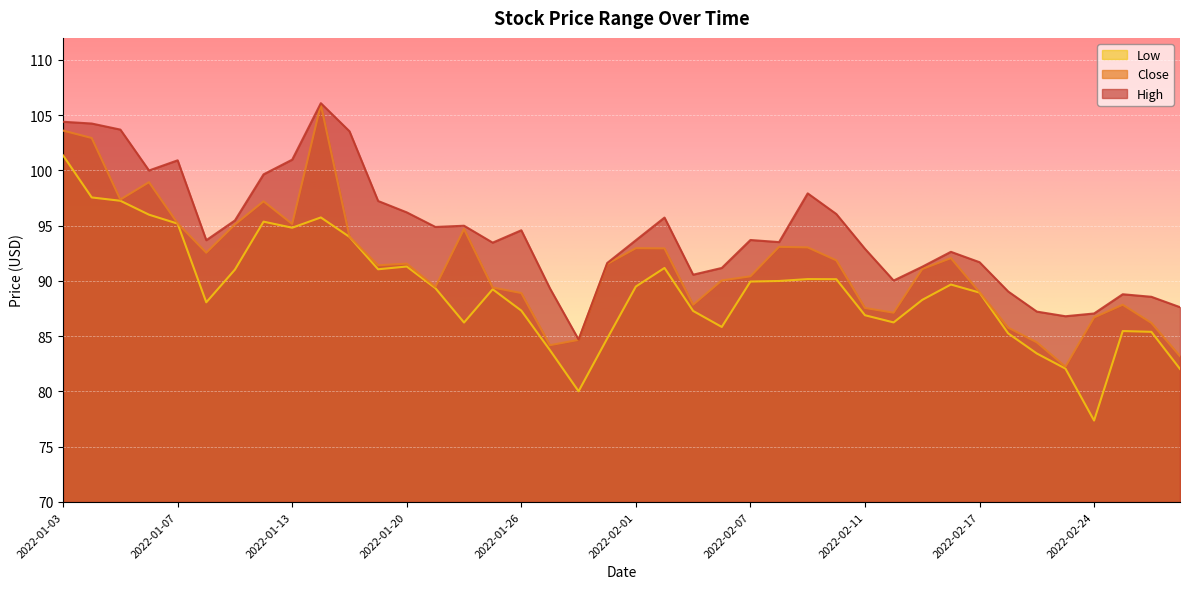

List the series in order of their overall mean, highest first.

High, Close, Low